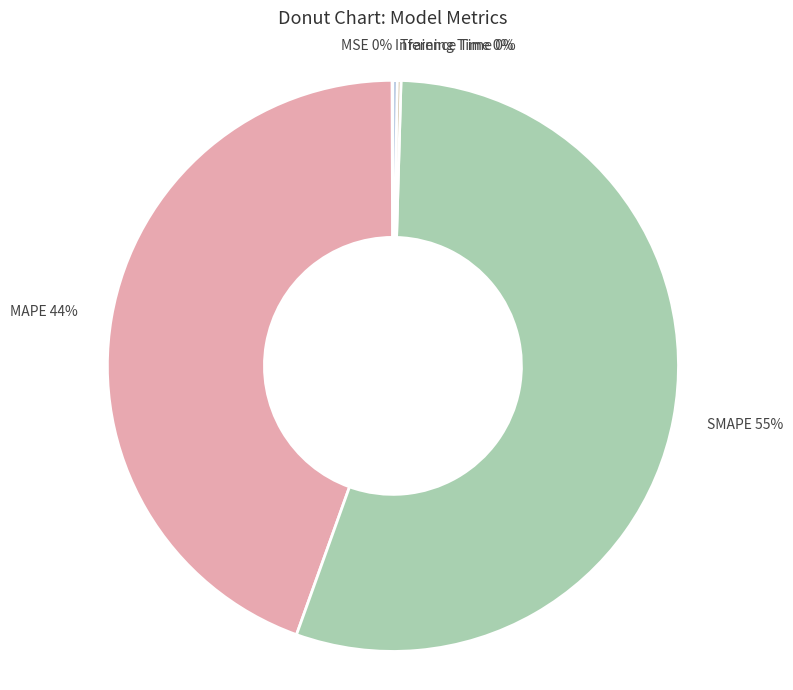

To the nearest percent, what percentage of the pie is MAPE 44%?

44%